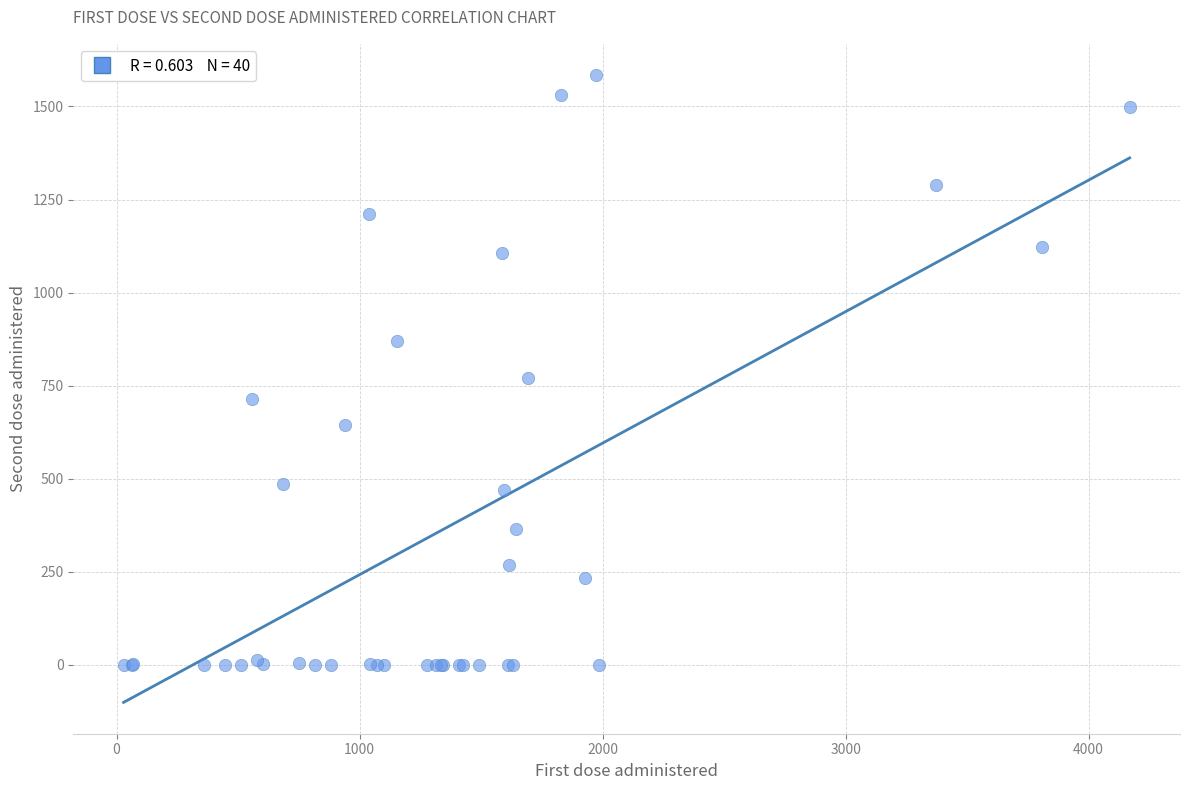

What Y value in the scatter plot is closest to 792?

771